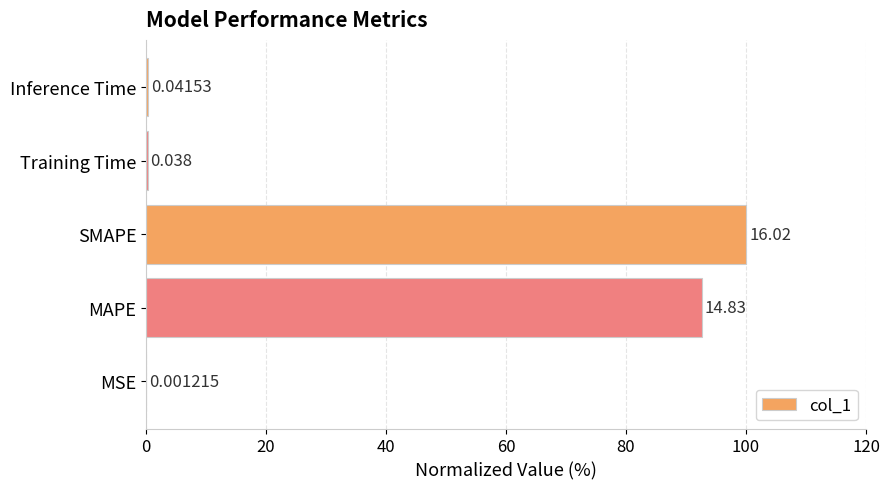

Between MSE and Inference Time, which is larger?

Inference Time